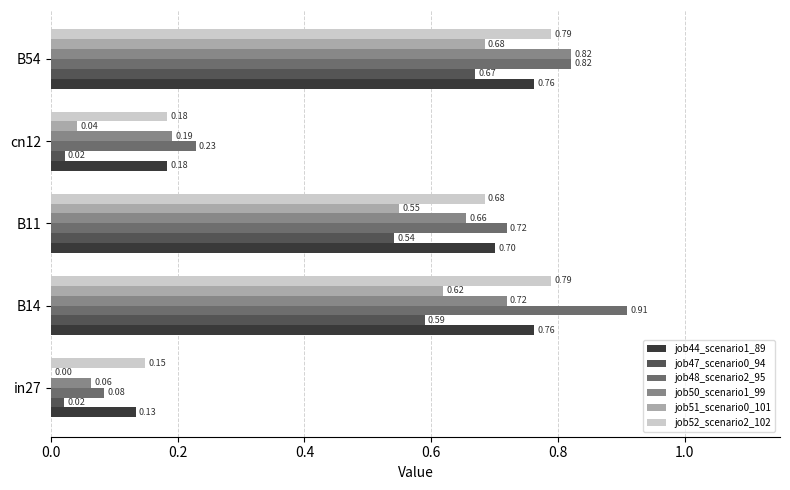

What is the highest value of the job51_scenario0_101 series?

0.7